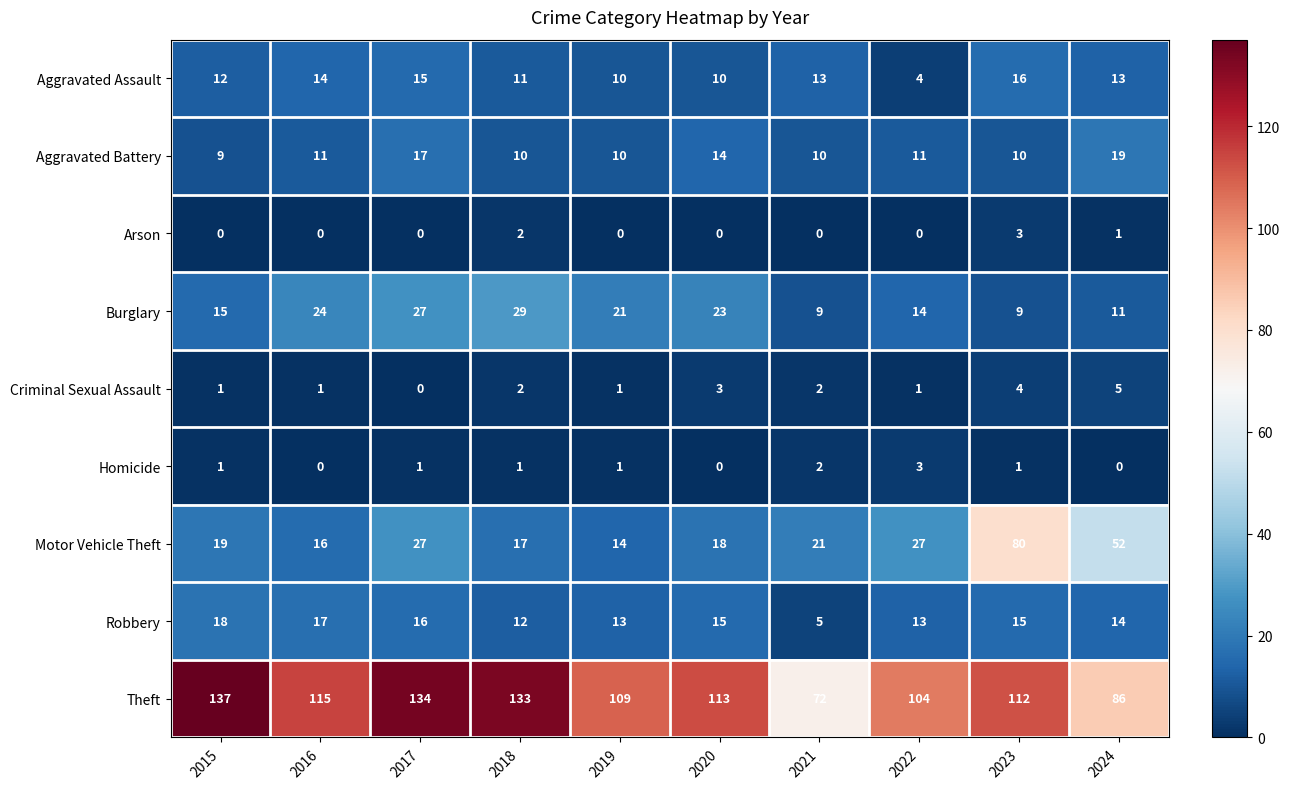

At which label is Motor Vehicle Theft closest to 47?

2024